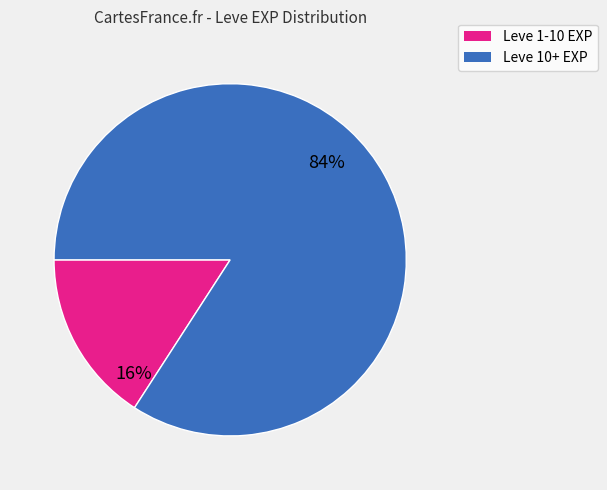

Is there a majority slice in this chart?

Yes